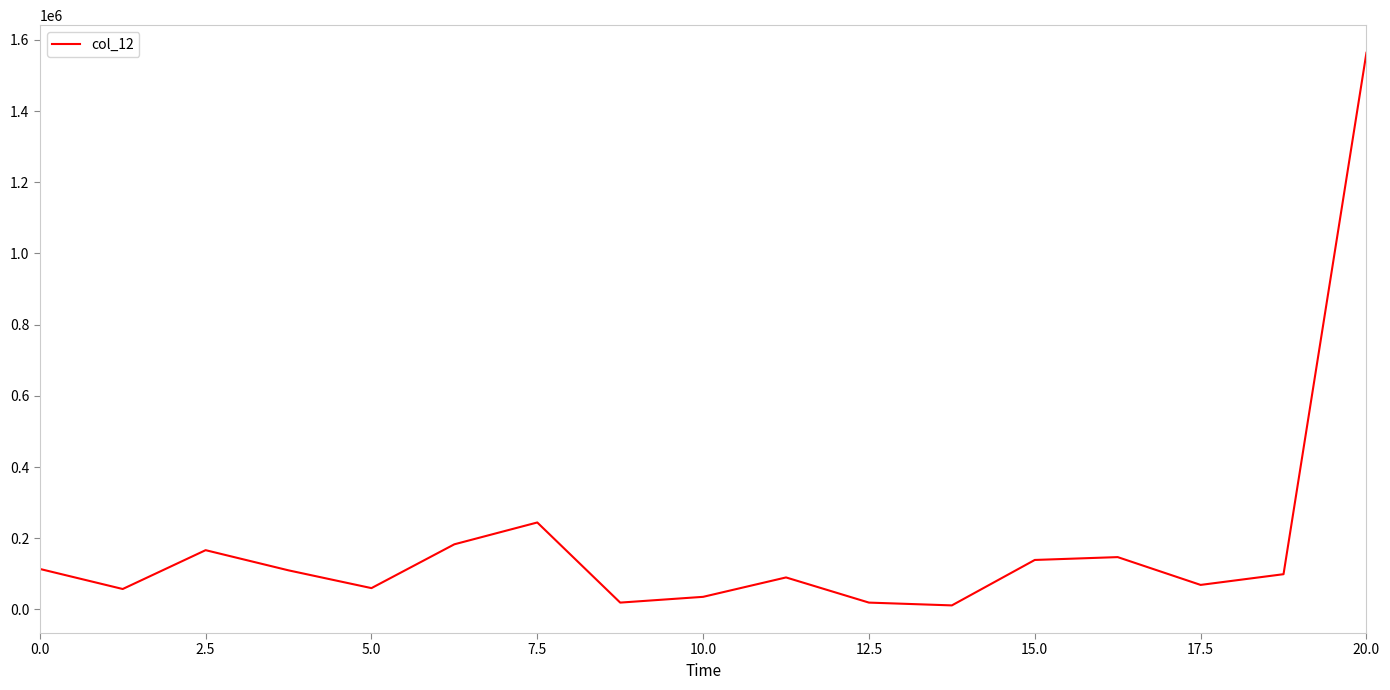

The value at 2.5 is 166500. True or false?

True